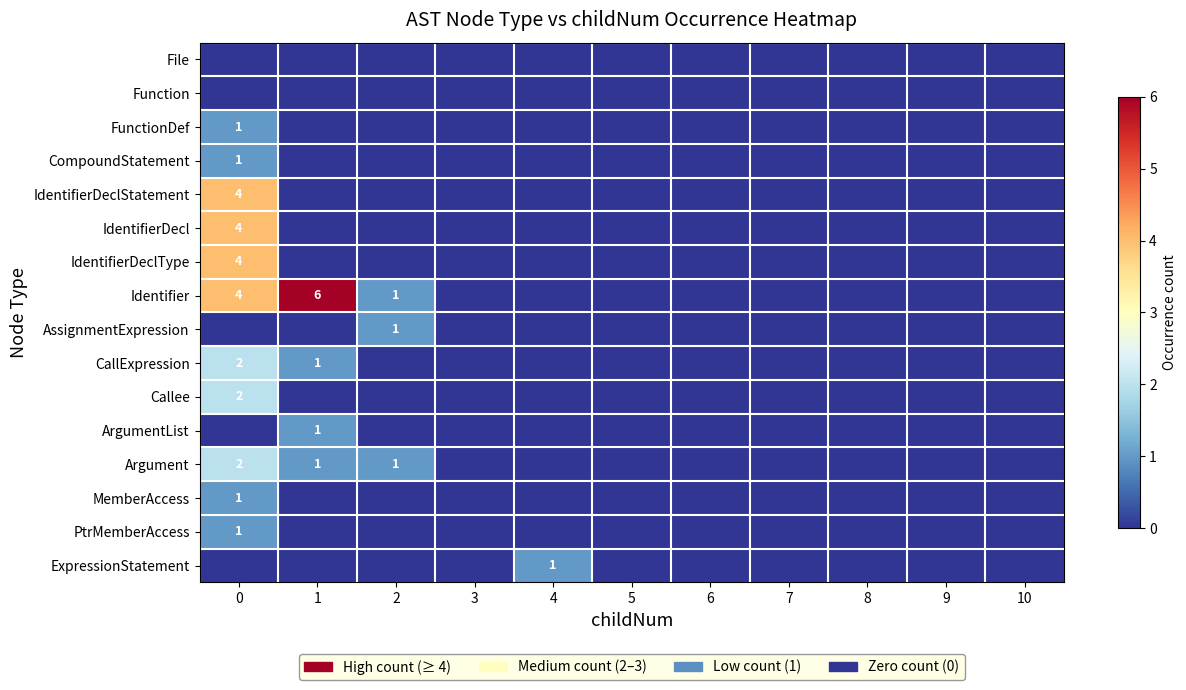

How many Identifier values are between 0 and 1?

9